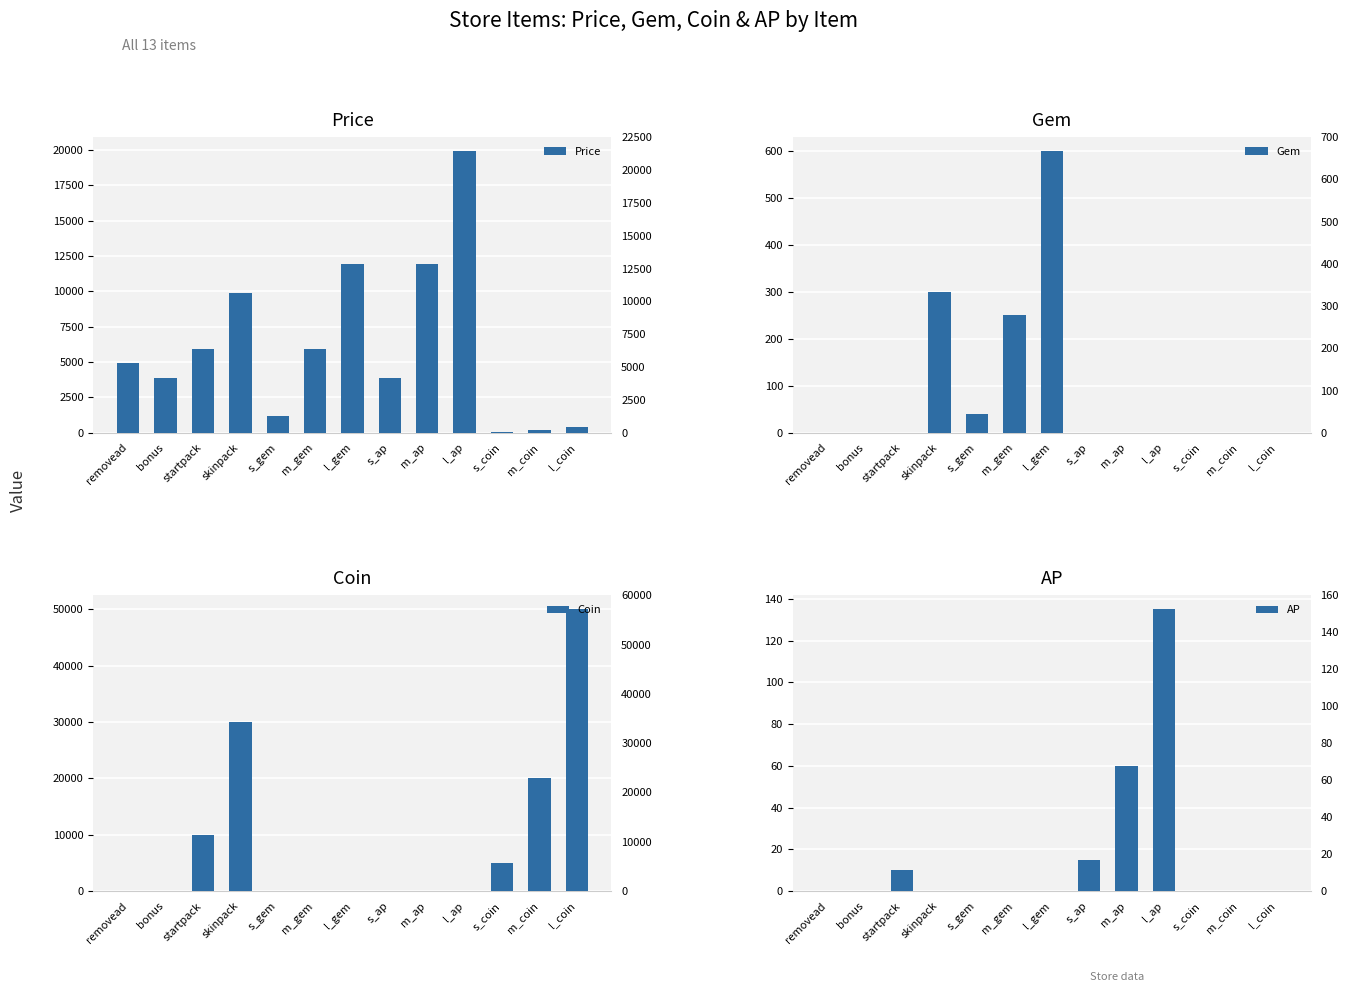

What position from the right is skinpack?

10